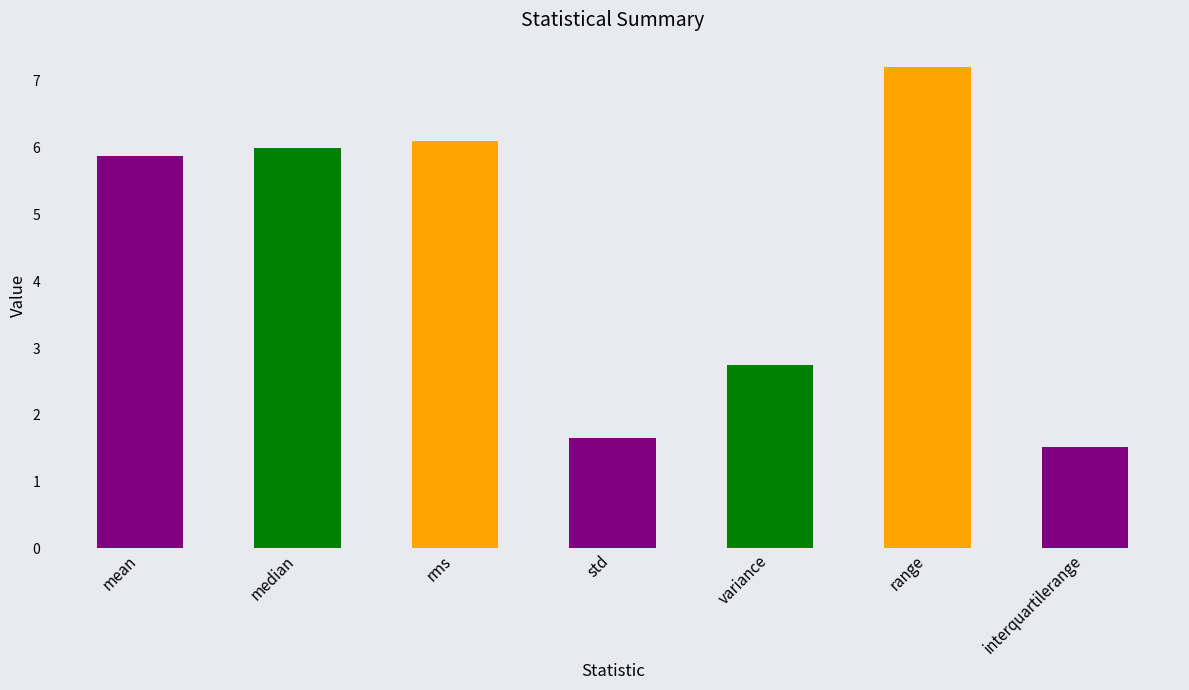

At which category does the chart reach its minimum across all series?

interquartilerange